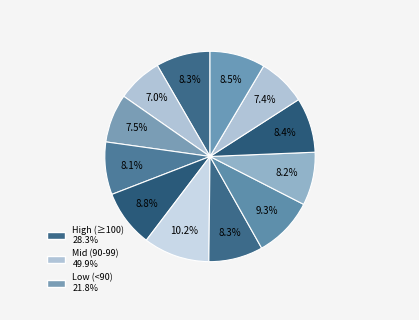

Count the number of slices in the pie.

12